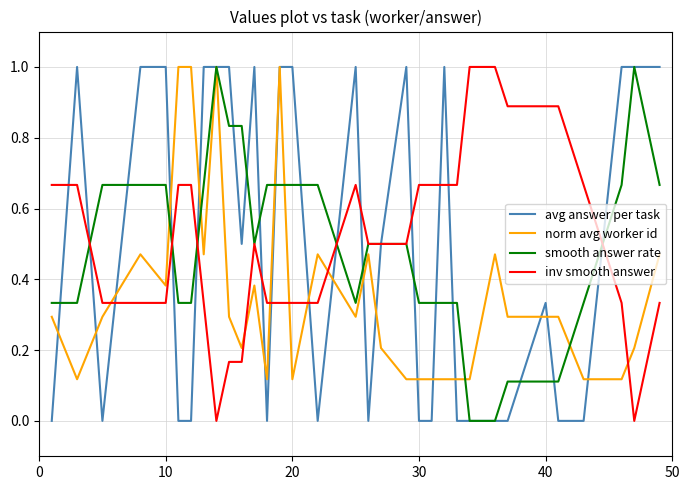

True or false: inv smooth answer and norm avg worker id intersect in this chart.

True